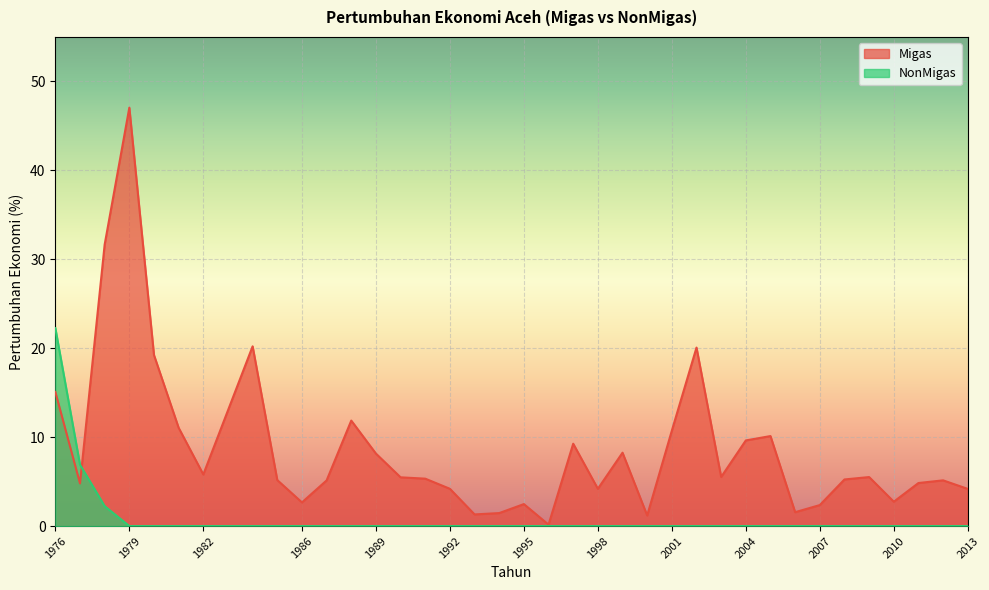

Which series has the widest spread of values?

Migas